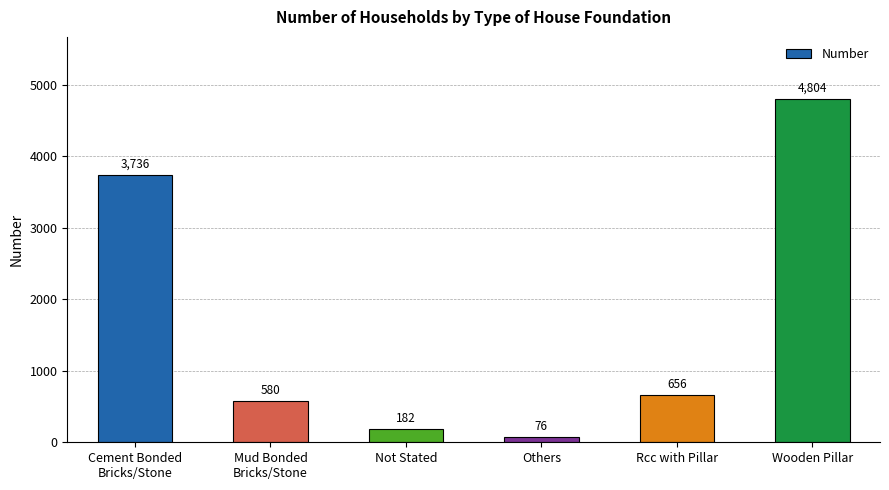

Which label corresponds to the largest value in the chart?

Wooden Pillar